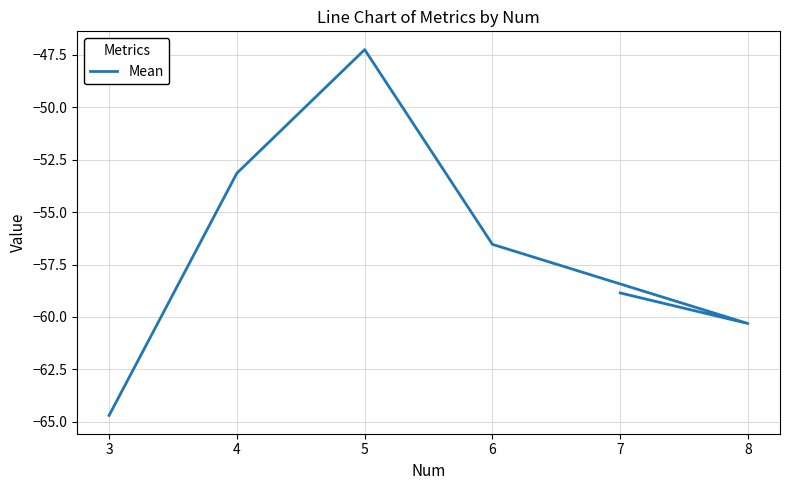

How many points are lower than both their immediate neighbors (excluding endpoints)?

1